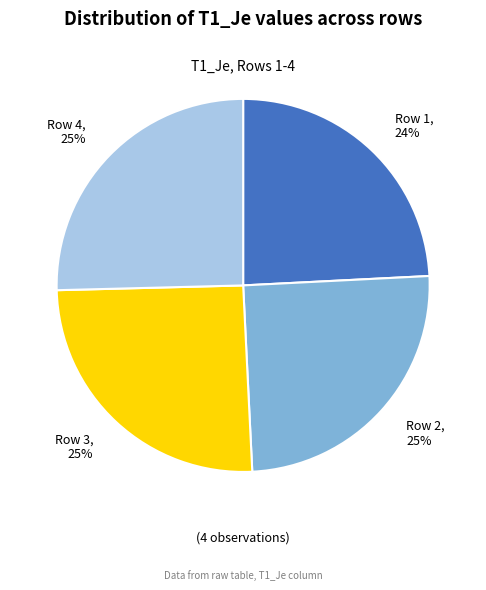

Which slice is the smallest?

Row 1